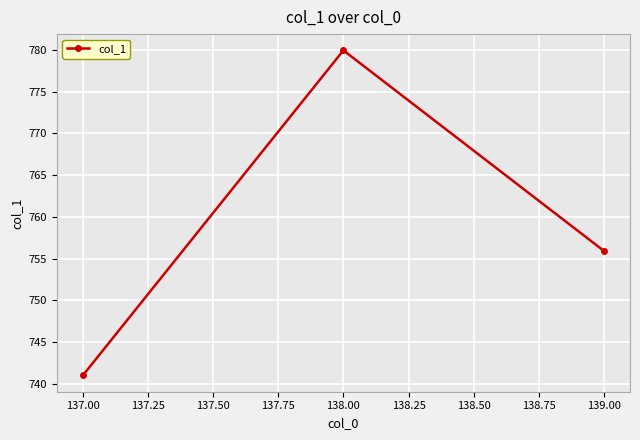

What is the difference between the values at 139.00 and 137.00?

14.9